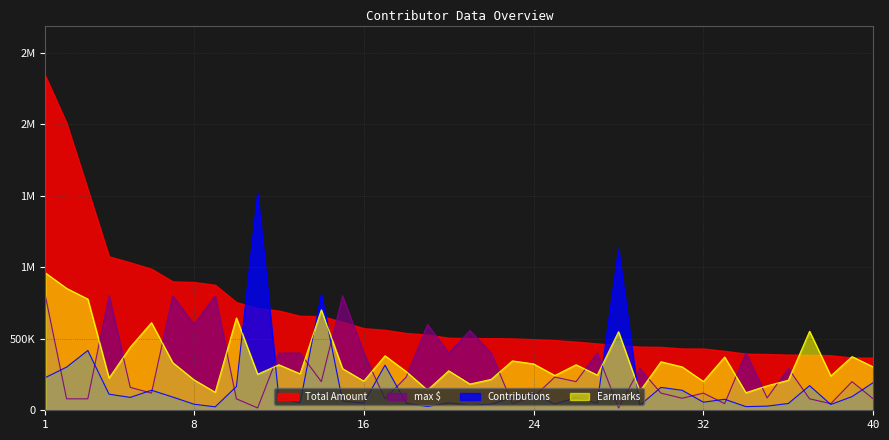

How many values in the Earmarks series exceed 303000?

18